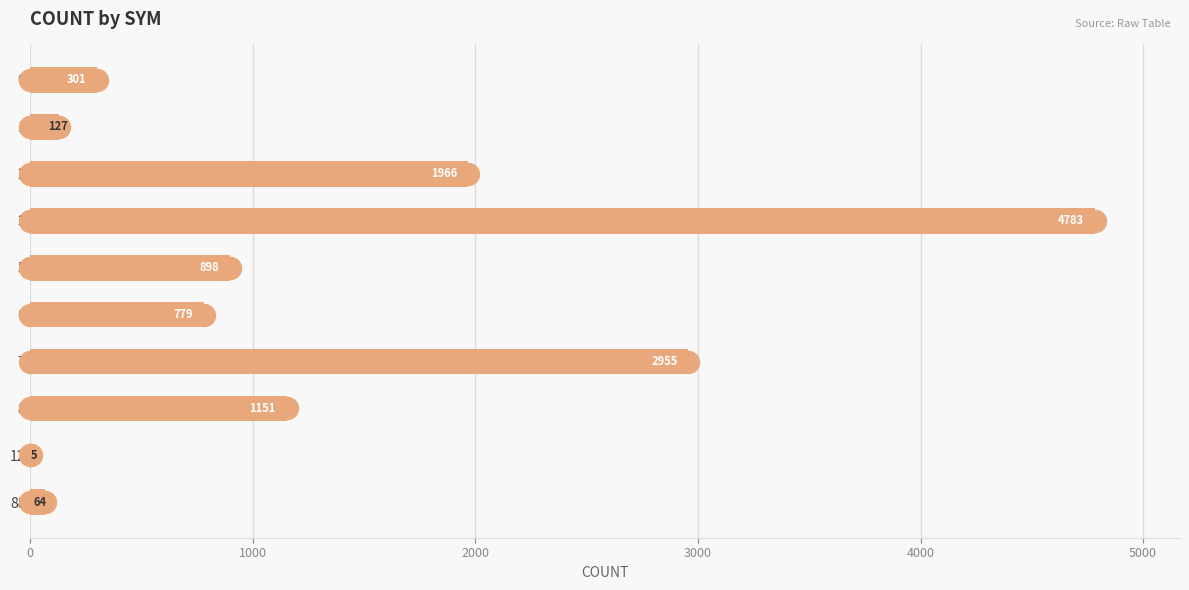

What is the change in value from 6 to 12?

-774